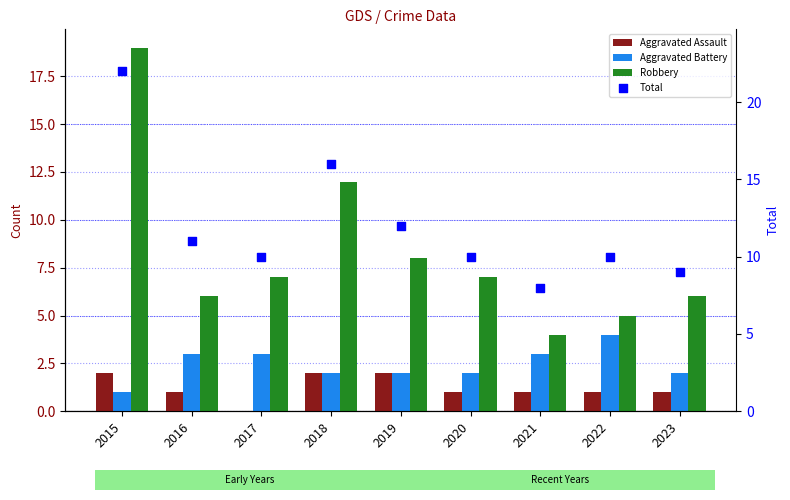

Which series has the largest total across all categories?

Total